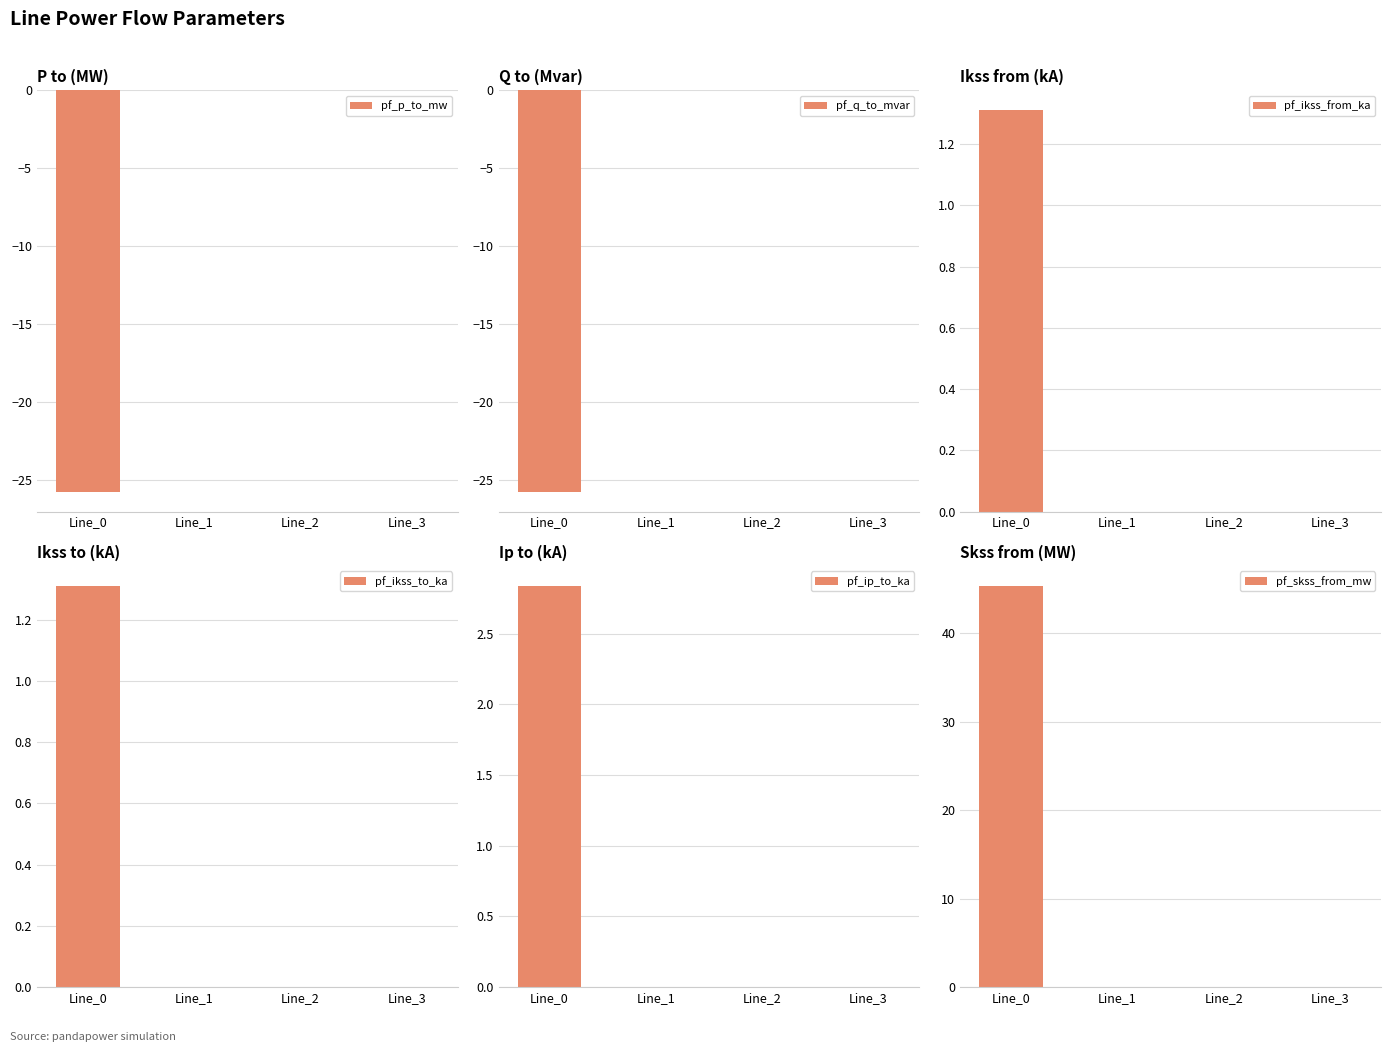

What is the difference between the maximum and minimum values in the pf_ikss_from_ka series?

1.3